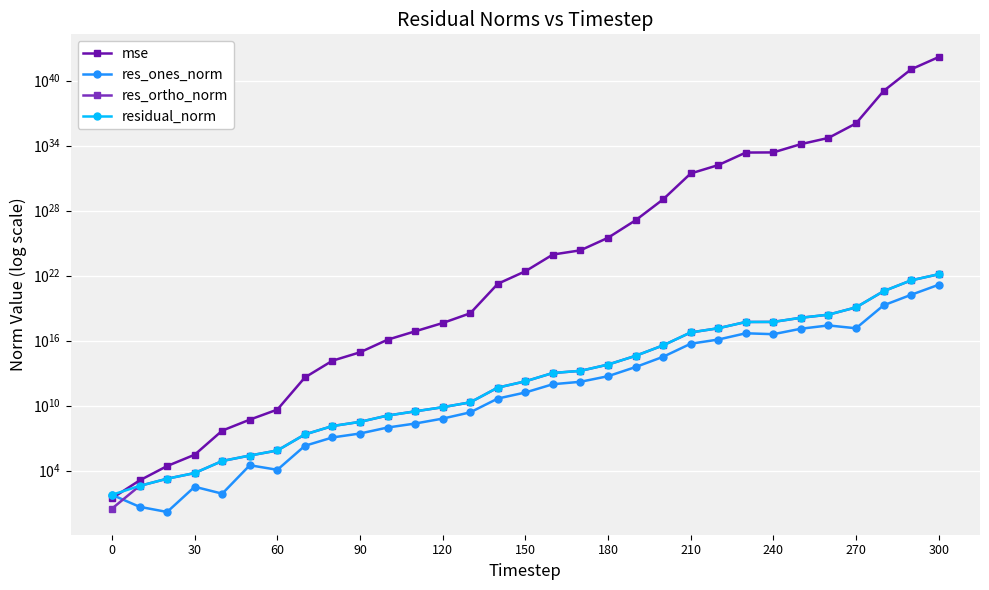

What is the value of the res_ones_norm point at the 29th from the left?

18028362192824262656.0